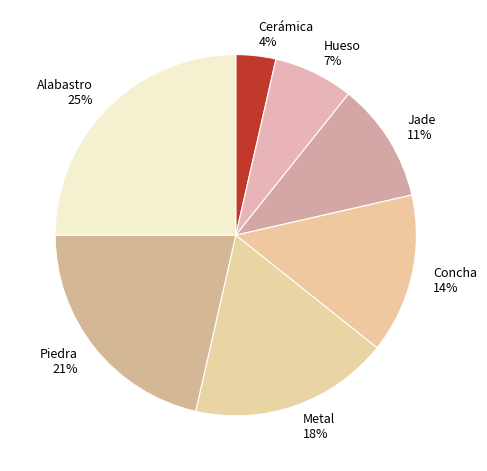

Which slice is the largest?

Alabastro